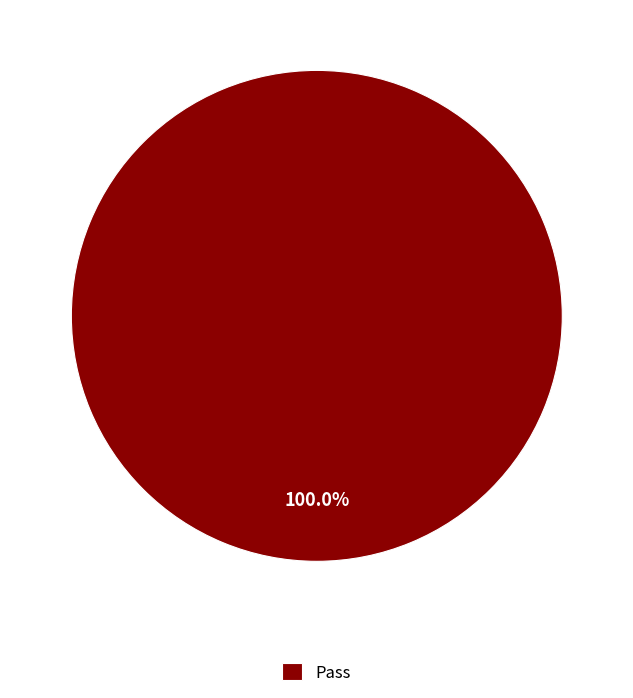

Is there a majority slice in this chart?

Yes